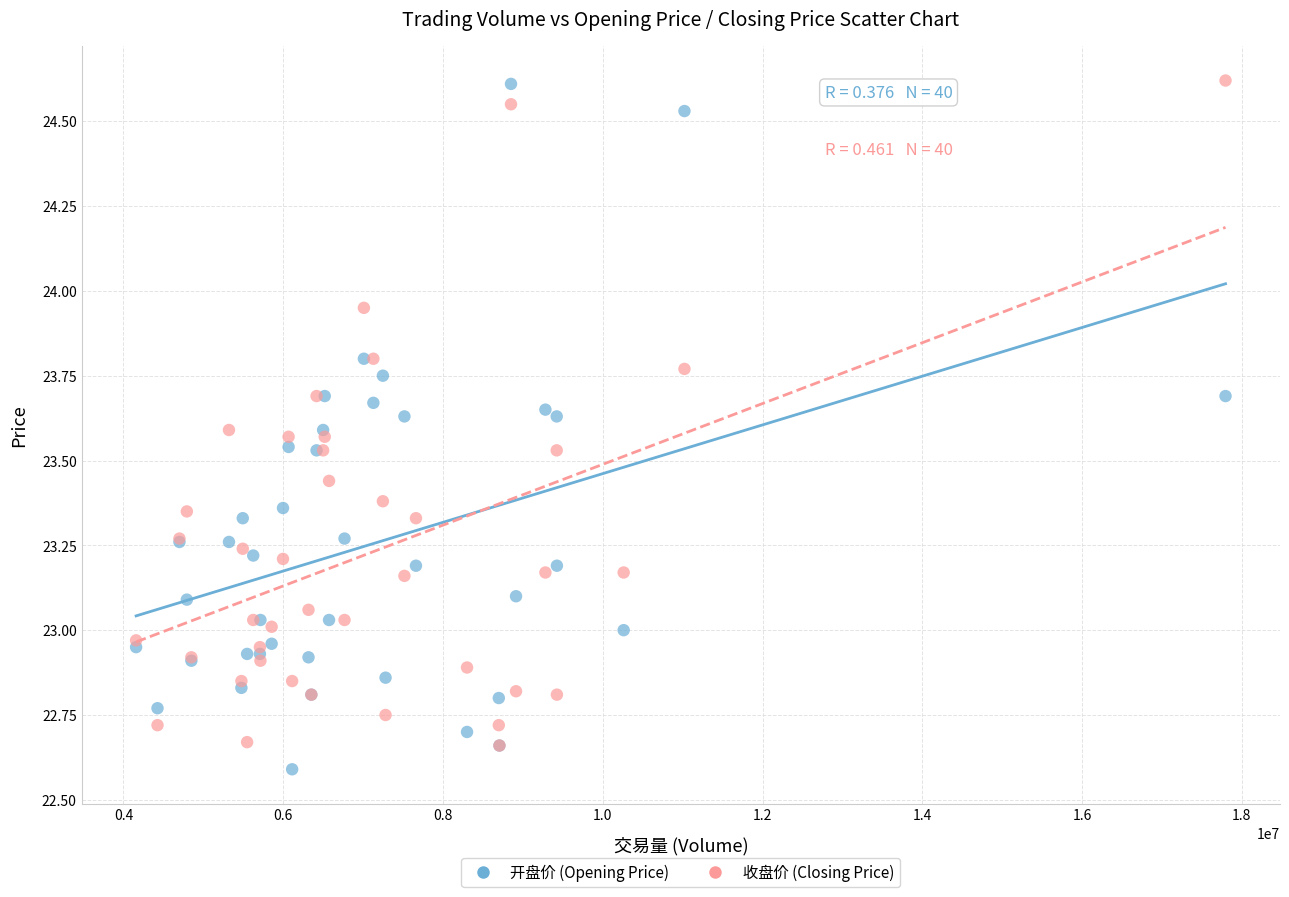

What are all the series names shown in the legend?

开盘价 (Opening Price), 收盘价 (Closing Price)